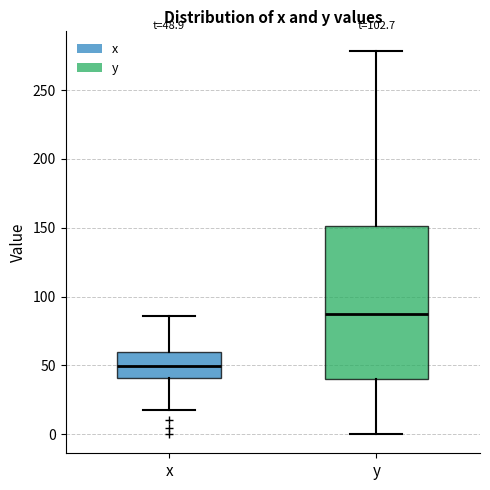

Which box has the highest median line?

y